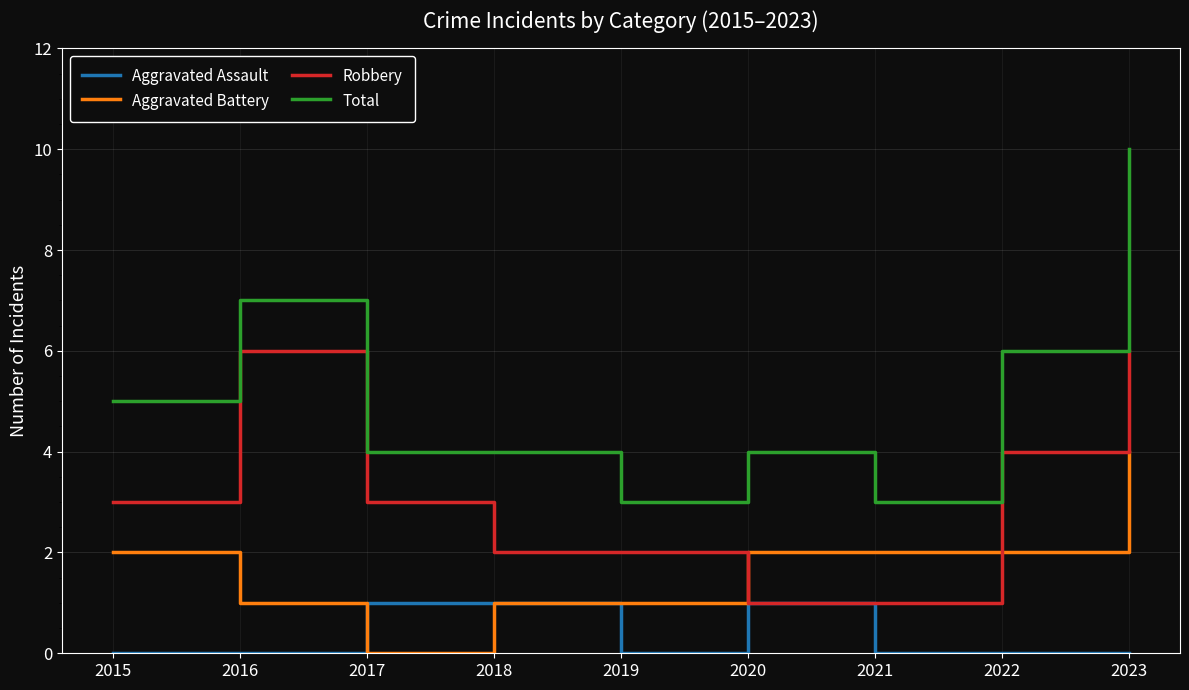

At which label does Total reach its peak?

2023